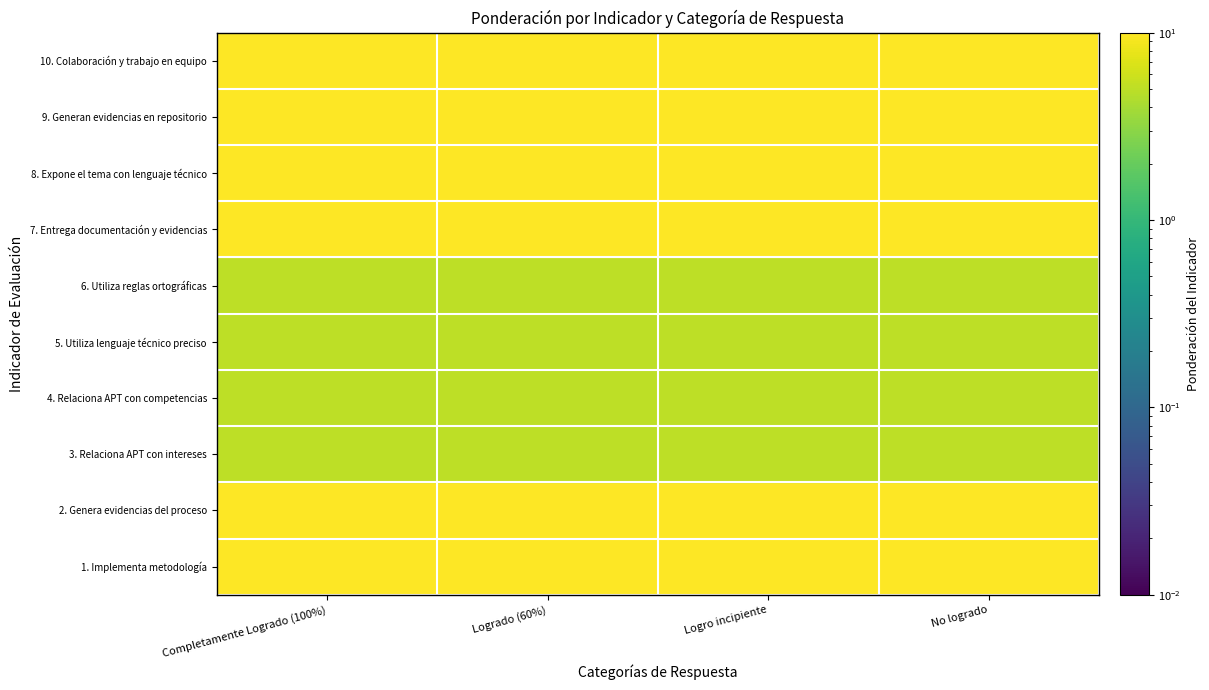

What value does the 8. Expone el tema con lenguaje técnico series have at Logro incipiente?

10